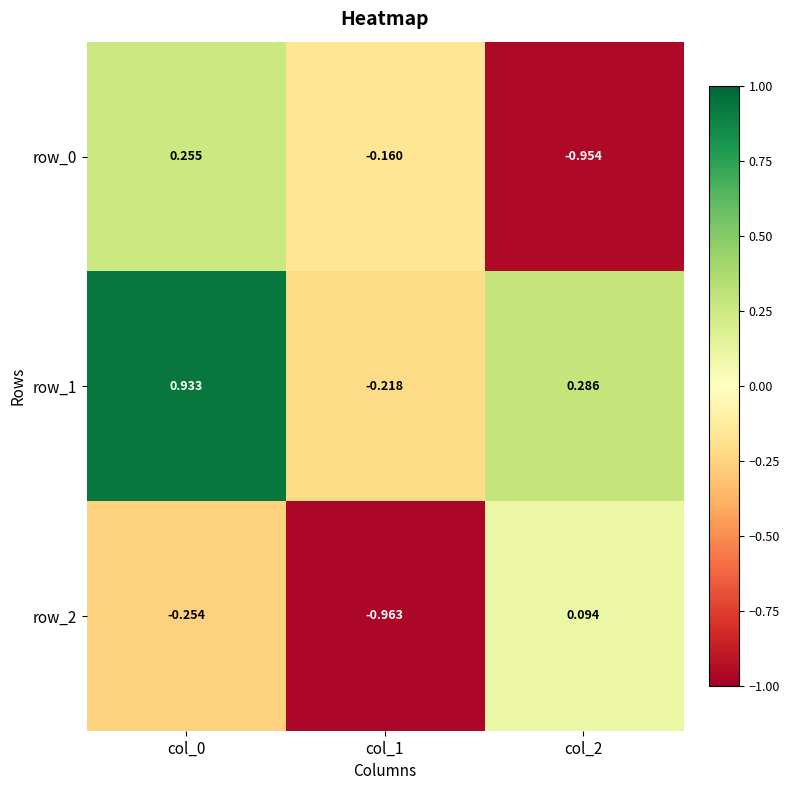

How many values in row_0 are below zero?

2